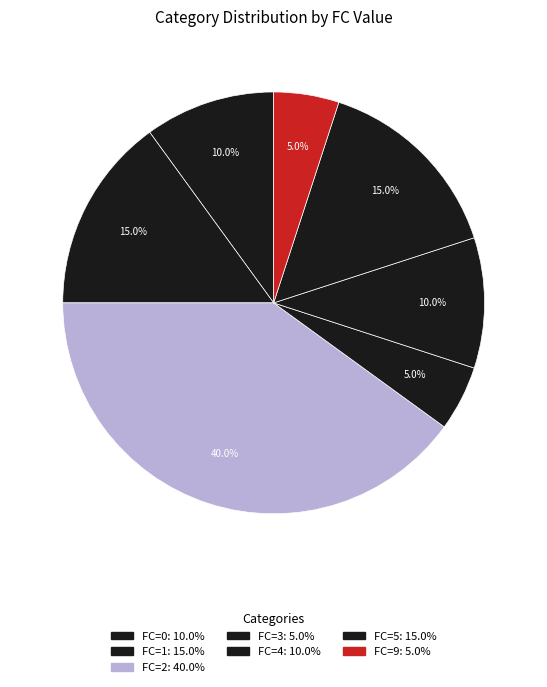

What portion of the pie excludes FC=1?

85.0%